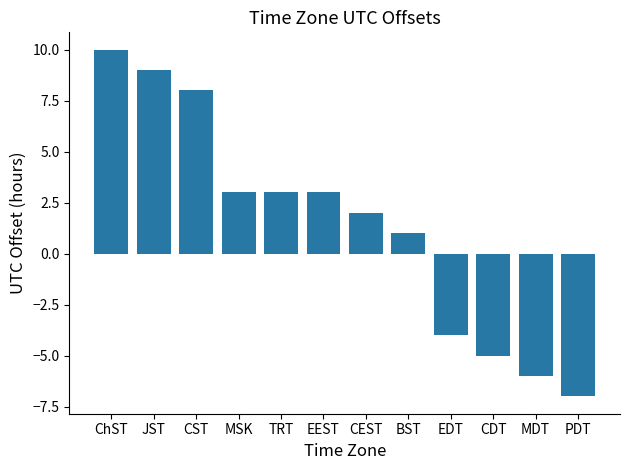

What is the value of the 6th bar from the left?

3